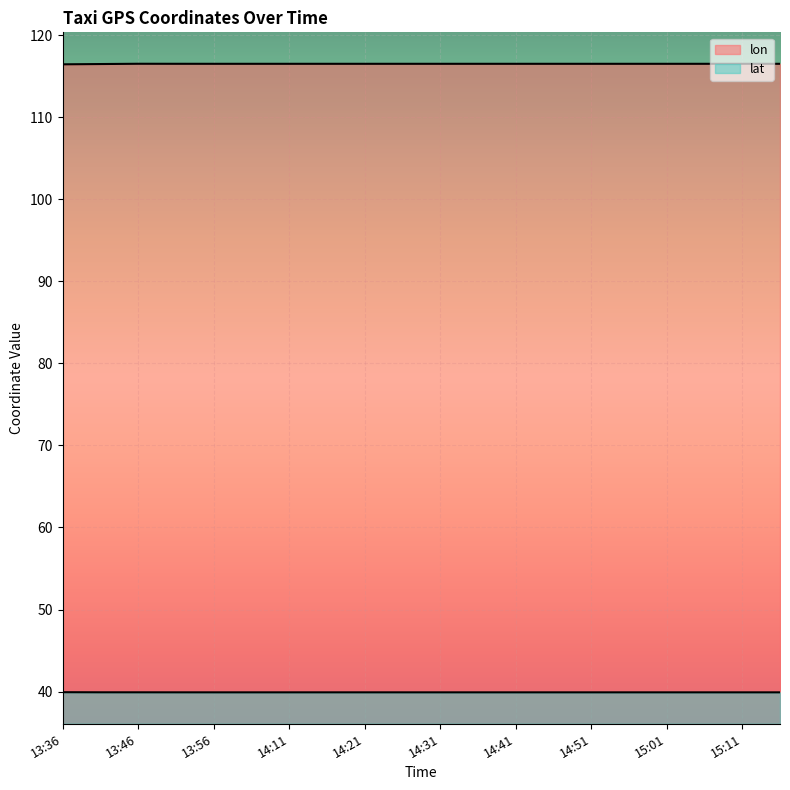

True or false: lon and lat intersect in this chart.

False